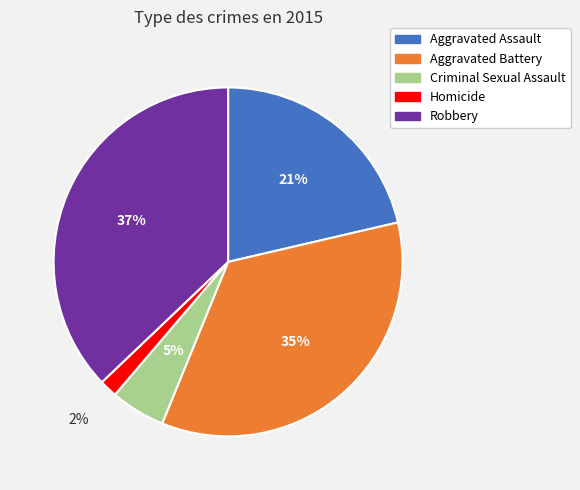

Which has a higher value, Aggravated Assault or Robbery?

Robbery